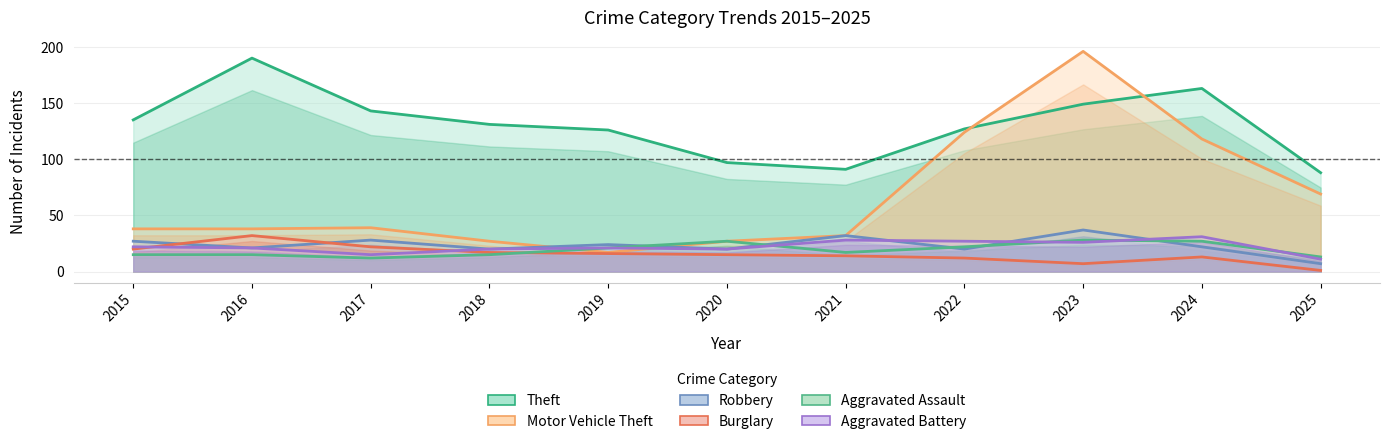

Between 2015 and 2017, which series saw the biggest shift?

Theft